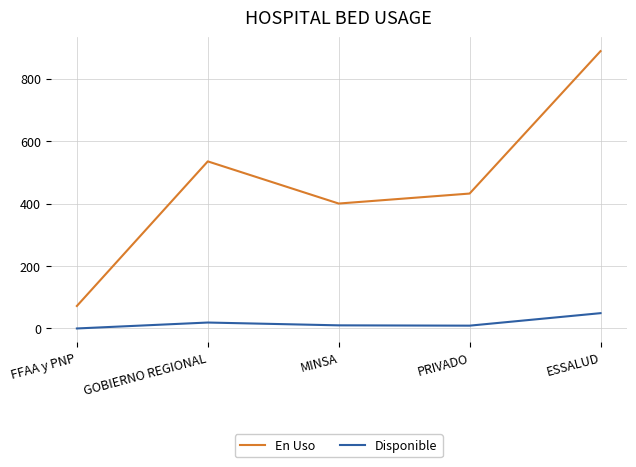

The Disponible series shows 0 at FFAA y PNP. True or false?

True